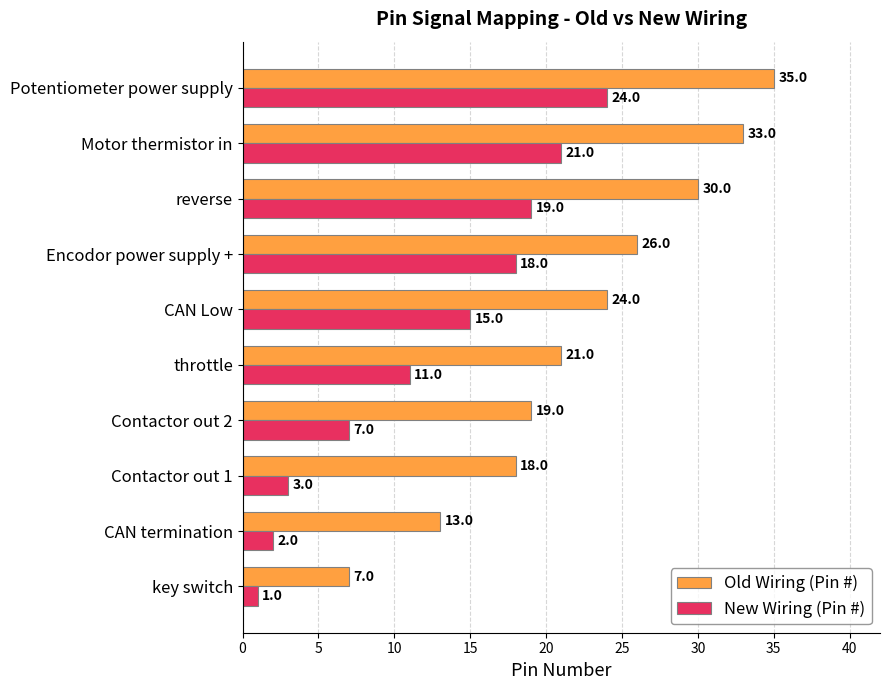

At which category is the sum across all series the highest?

Potentiometer power supply